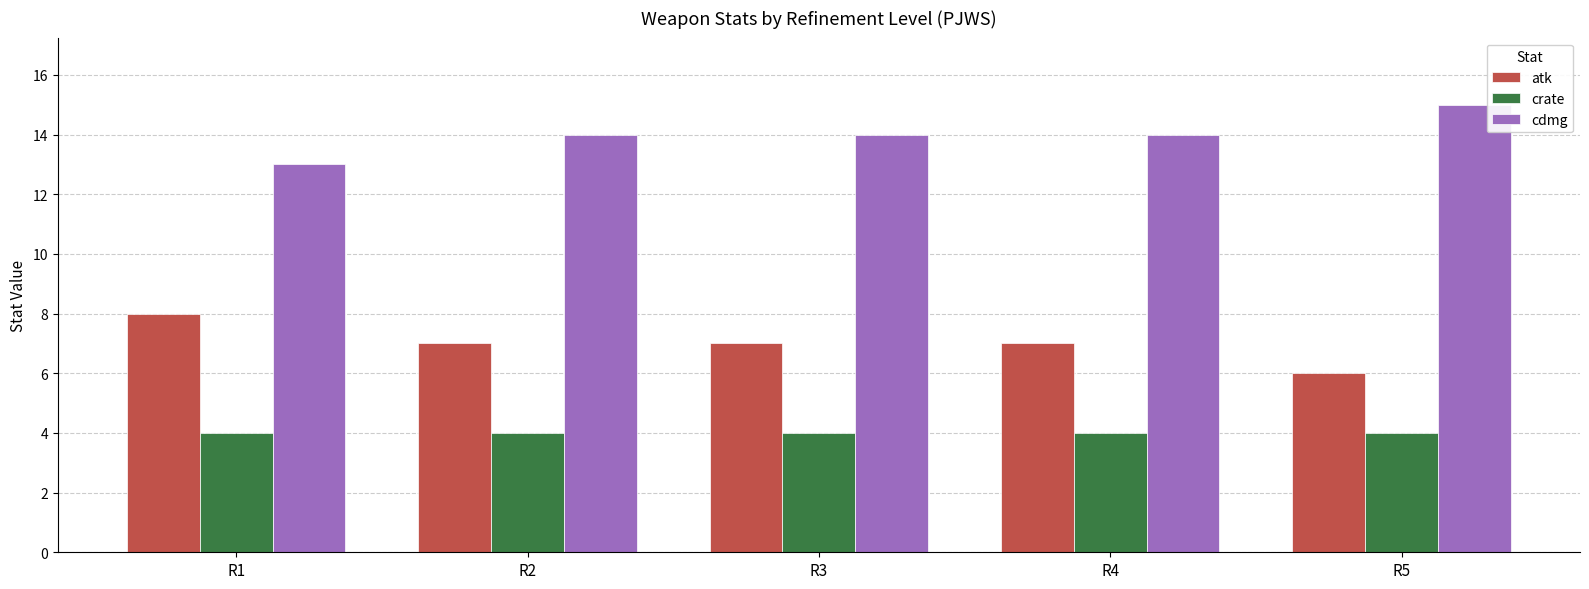

Count the number of categories in the chart.

5